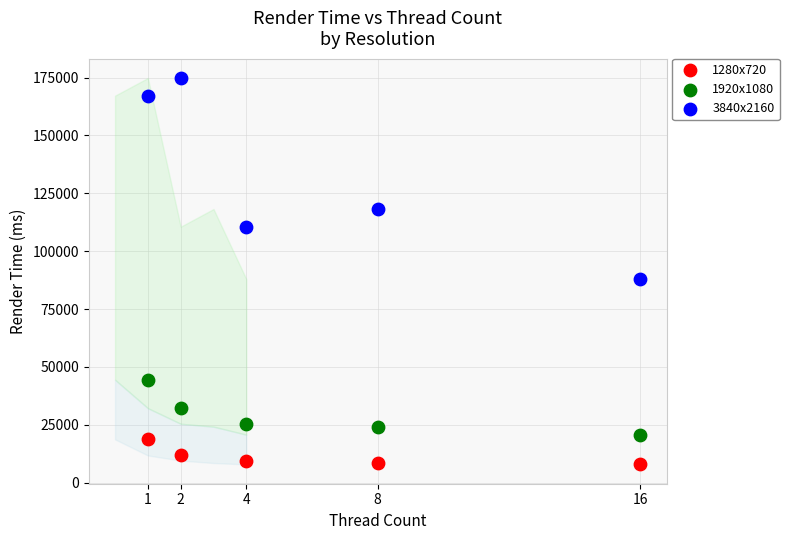

Across all data points, what is the range of X values (max minus min)?

15